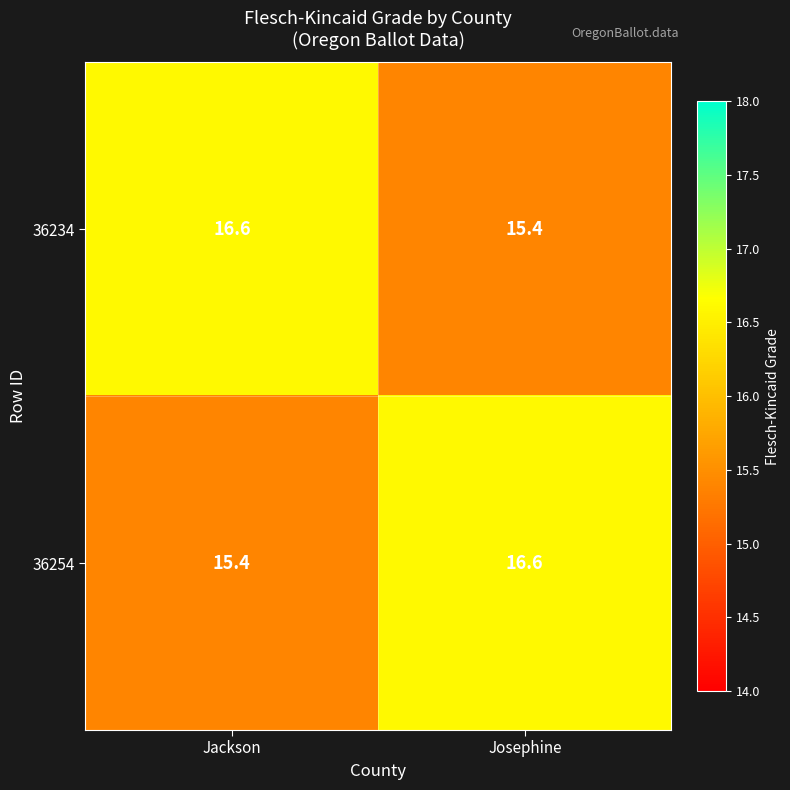

Is it true that 36234 equals 16.6 at Jackson?

True